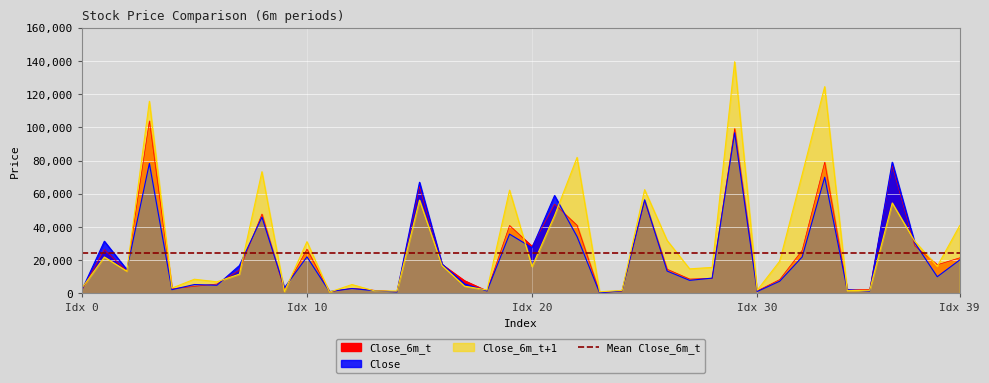

How many lines are shown in the chart?

3